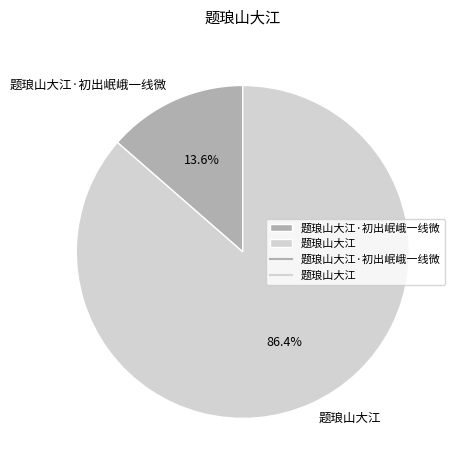

What percentage is the 题琅山大江·初出岷峨一线微 slice, to the nearest percent?

14%